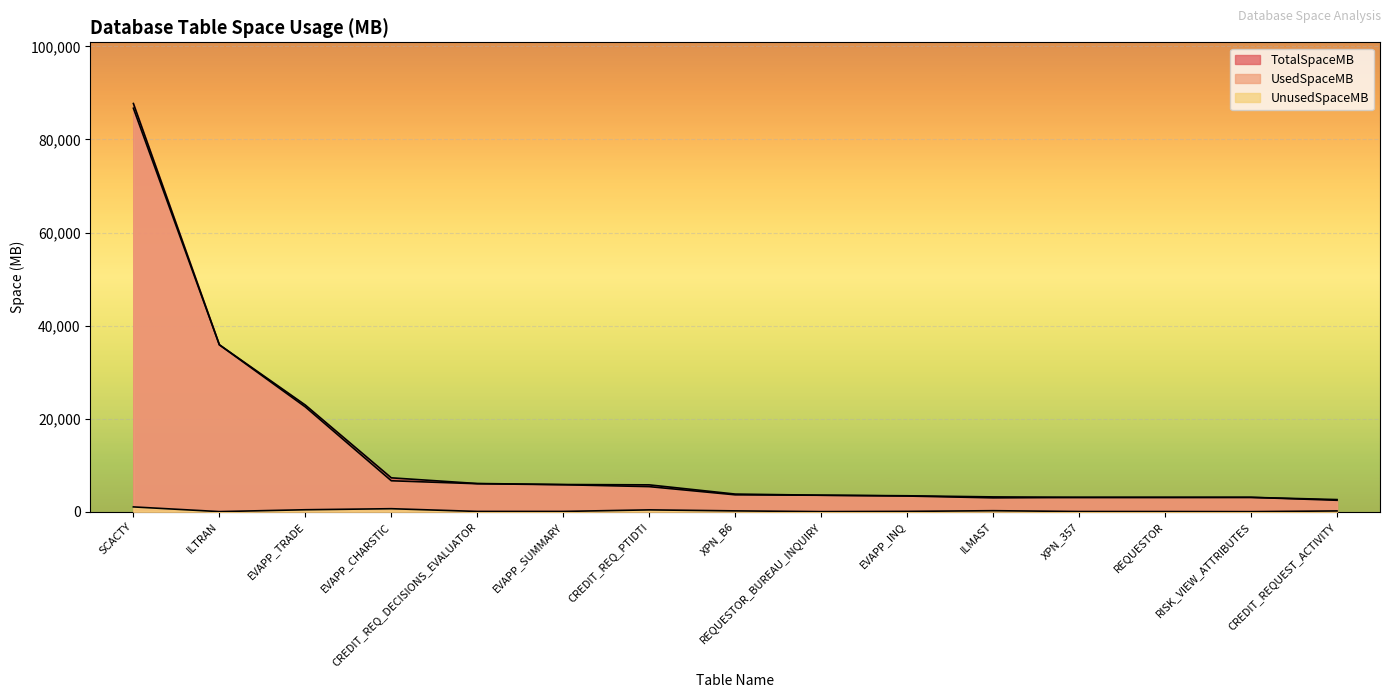

How many values in the TotalSpaceMB series exceed 3777?

8